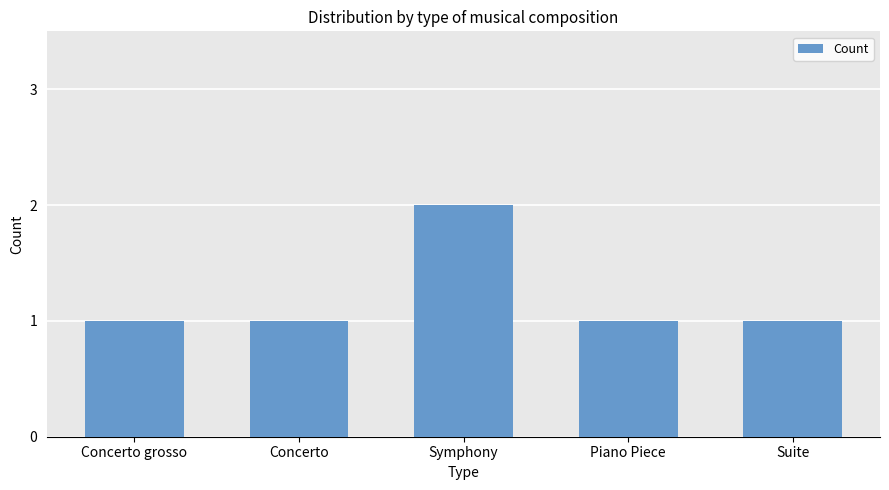

What is the average value?

1